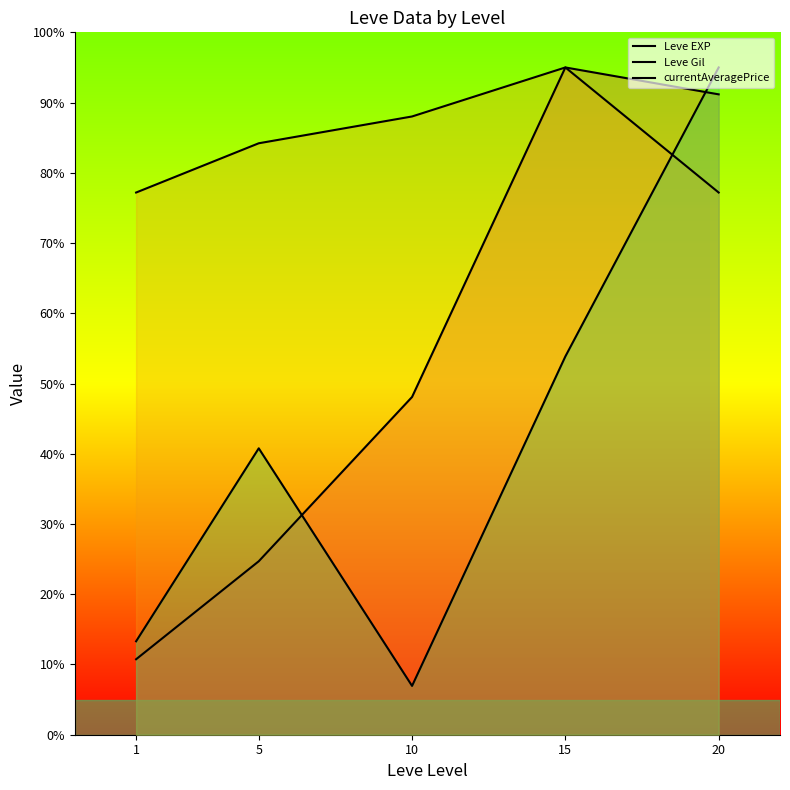

What is the sum of all currentAveragePrice values?

209.9